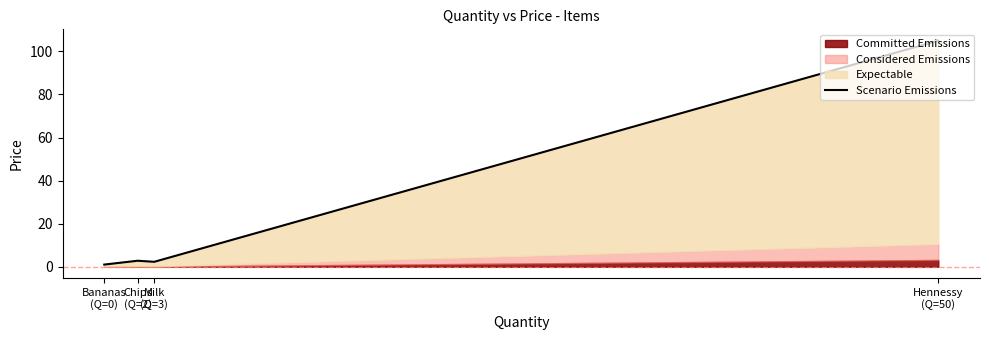

The value at Chips
(Q=2) is 1.5. True or false?

False